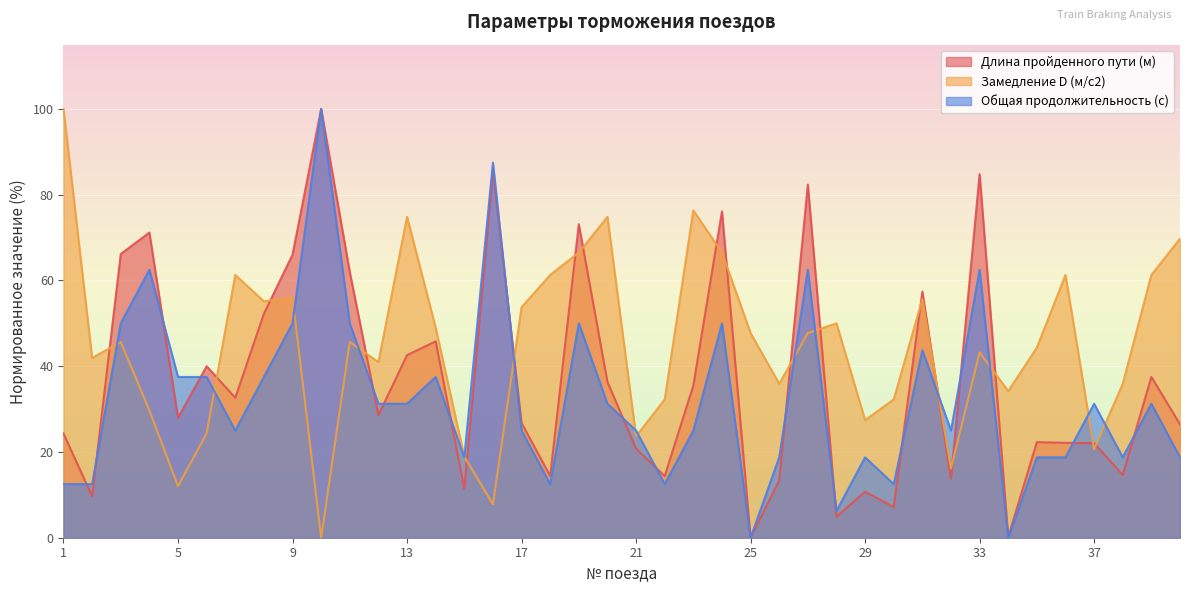

Rank the categories by Замедление D (м/с2) value from lowest to highest.

10, 16, 5, 32, 15, 37, 21, 6, 29, 4, 22, 30, 34, 26, 38, 12, 2, 33, 35, 3, 11, 25, 27, 14, 28, 17, 8, 31, 9, 7, 18, 36, 39, 19, 24, 40, 13, 20, 23, 1